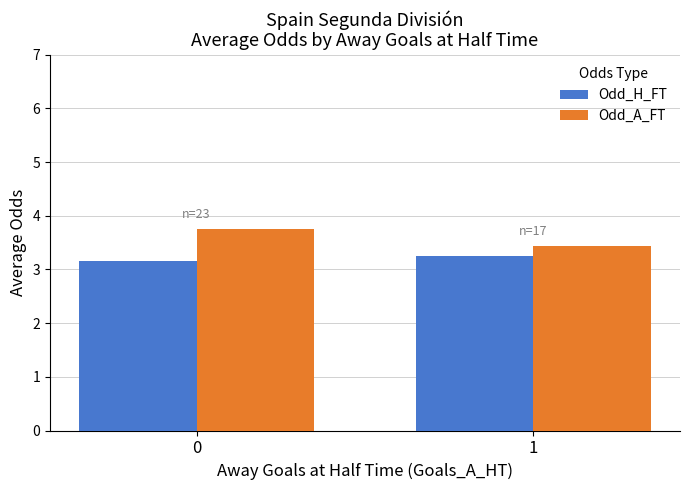

What is the sum of all Odd_A_FT values?

7.2